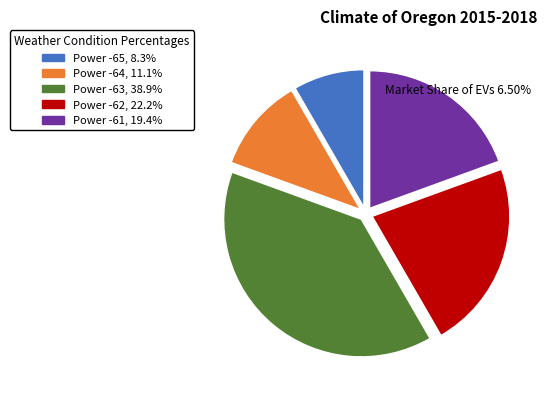

How many segments does this pie chart have?

5